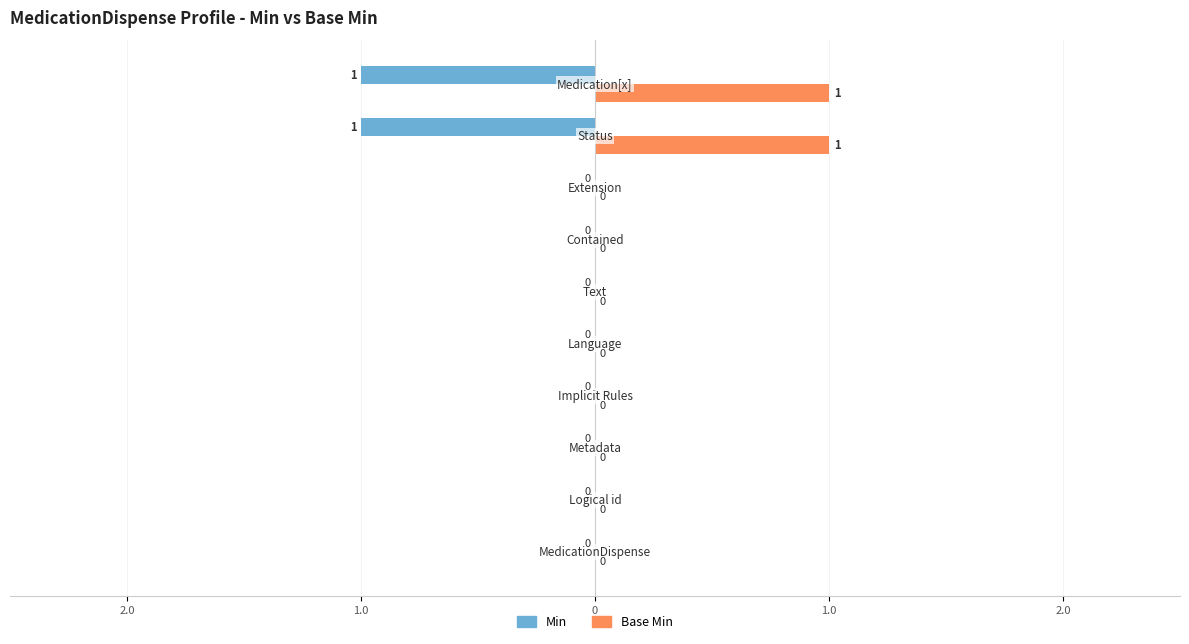

What are all the series names shown in the legend?

Min, Base Min